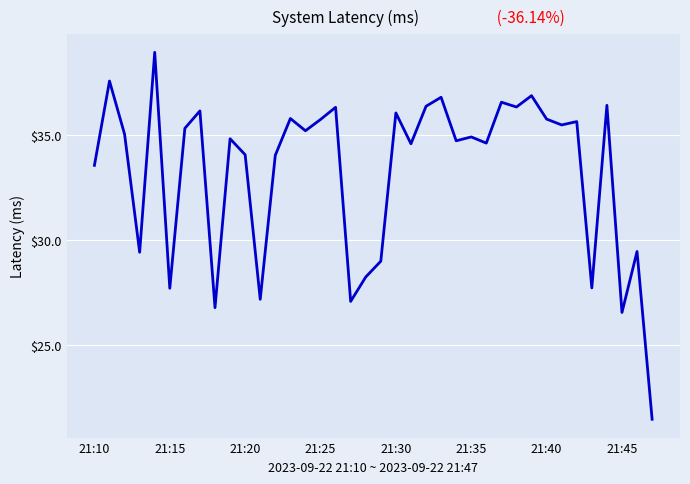

True or false: there are more than 1 points higher than both neighbors.

True